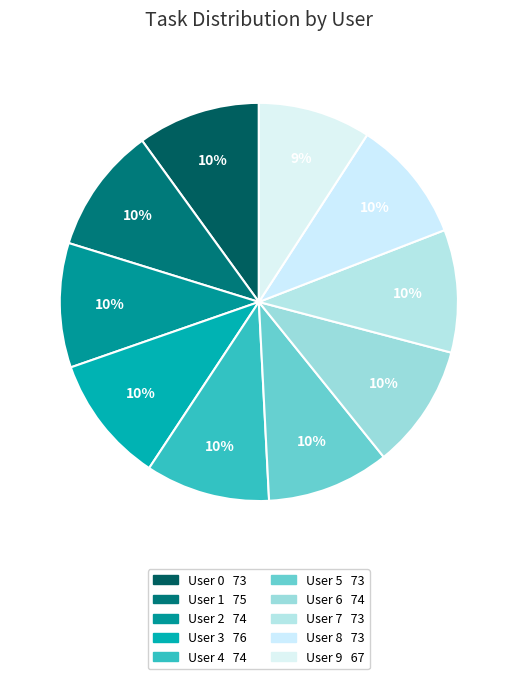

Which slice is the smallest?

User 9